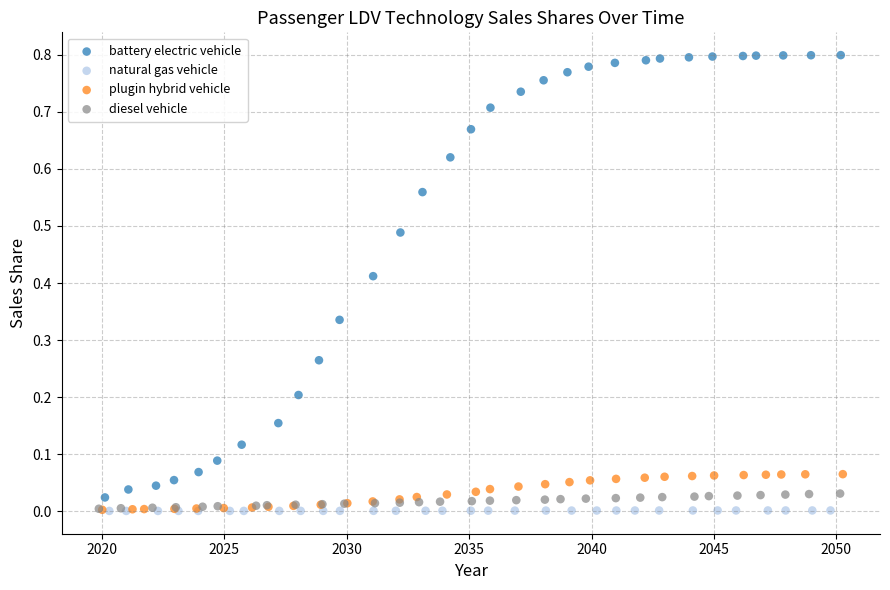

What are all the series names shown in the legend?

battery electric vehicle, natural gas vehicle, plugin hybrid vehicle, diesel vehicle